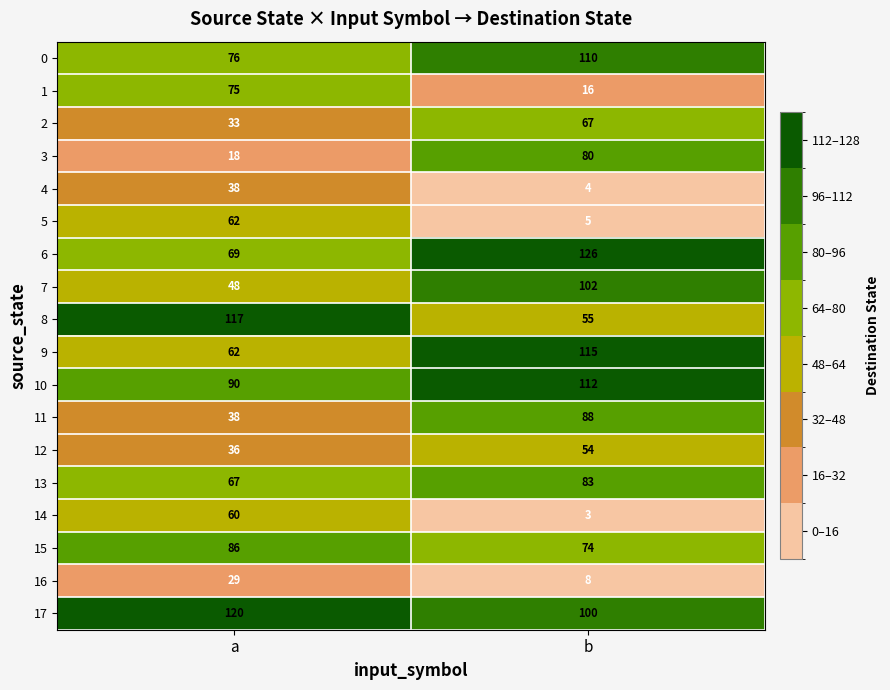

At which label does 0 reach its peak?

b